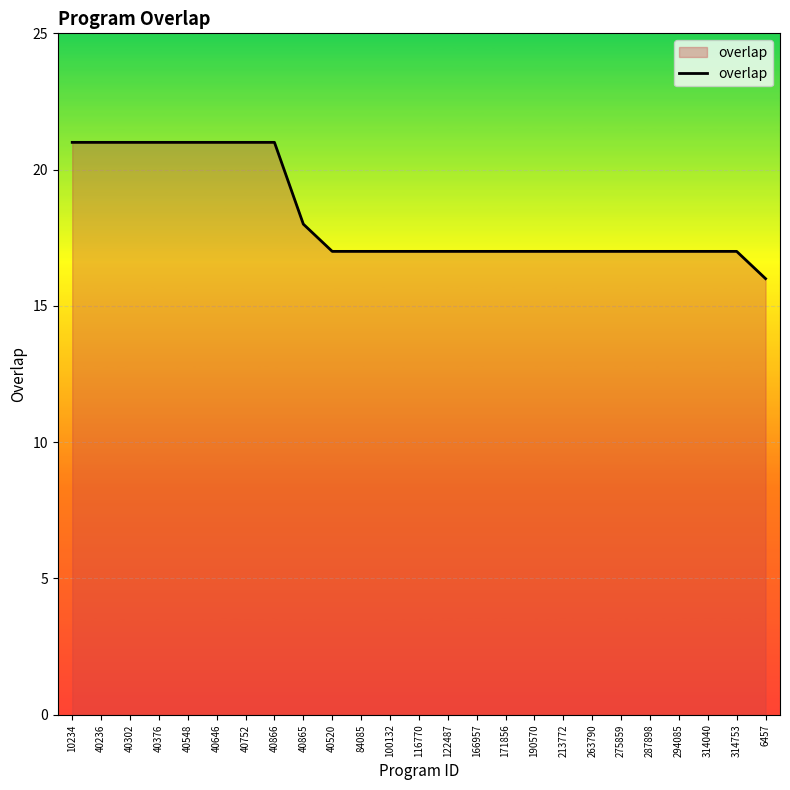

What is the ratio of the value at 314753 to the value at 213772?

1.0